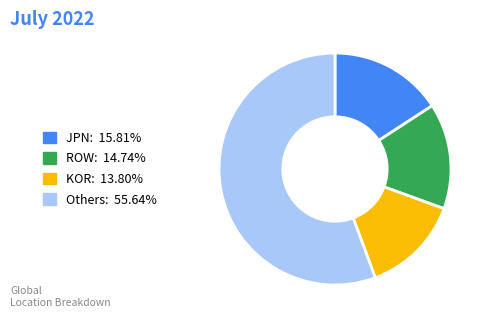

Is there any slice that represents more than half of the pie?

Yes